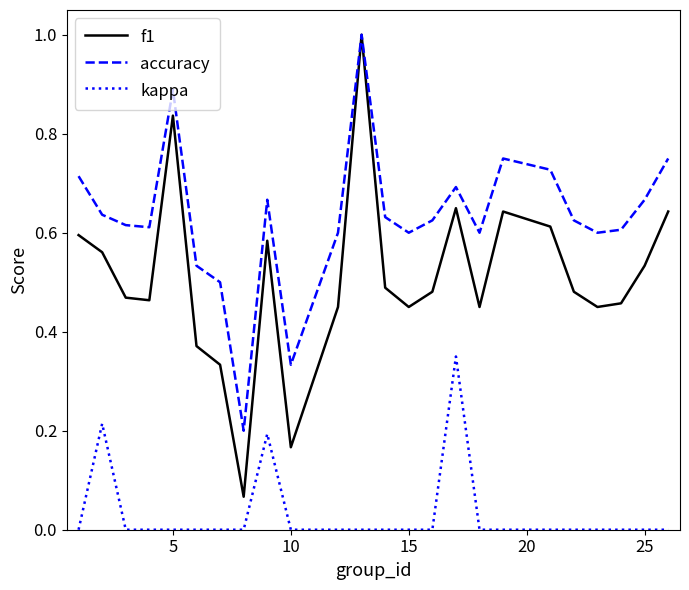

True or false: f1 and kappa cross at least once.

False